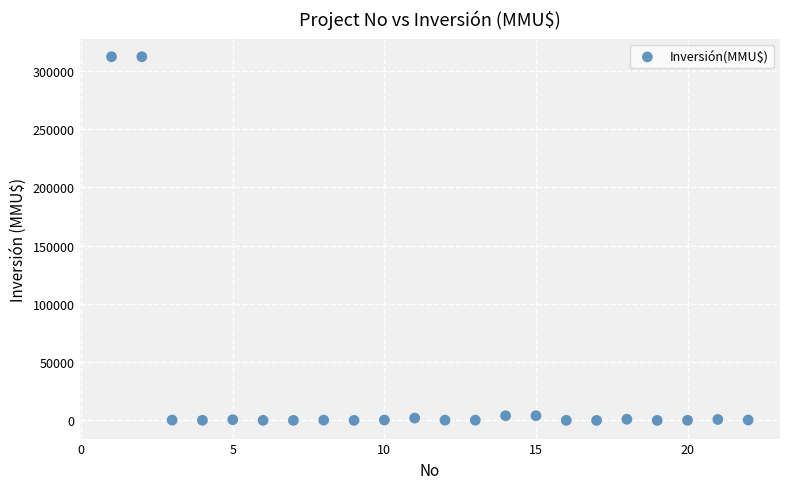

How many points are shown in the scatter plot?

22